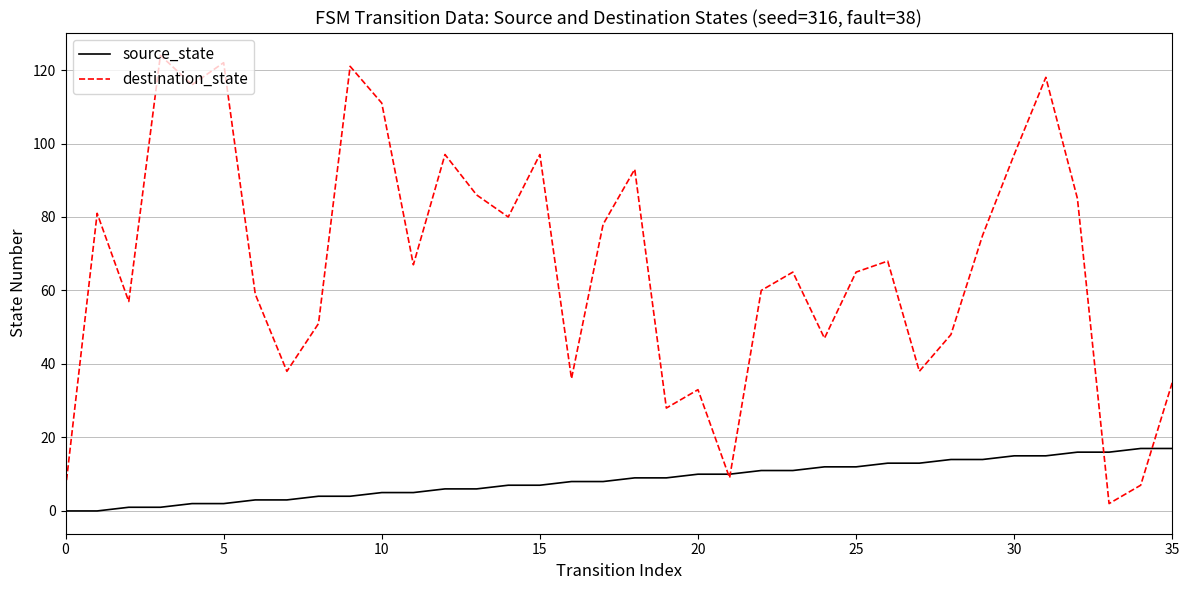

What is the difference between the second highest and second lowest values in the source_state series?

17